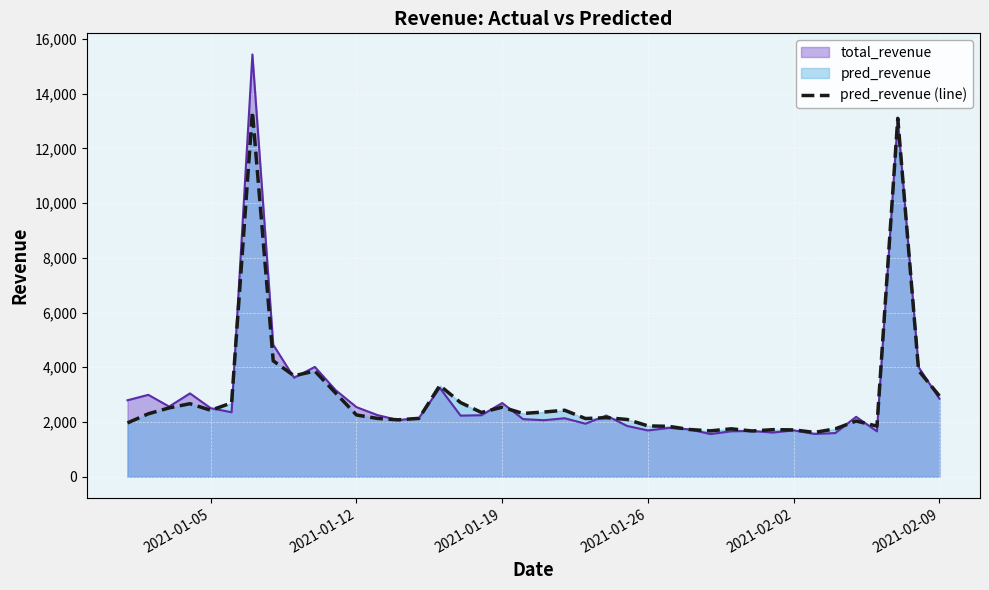

Which series has the widest spread of values?

total_revenue